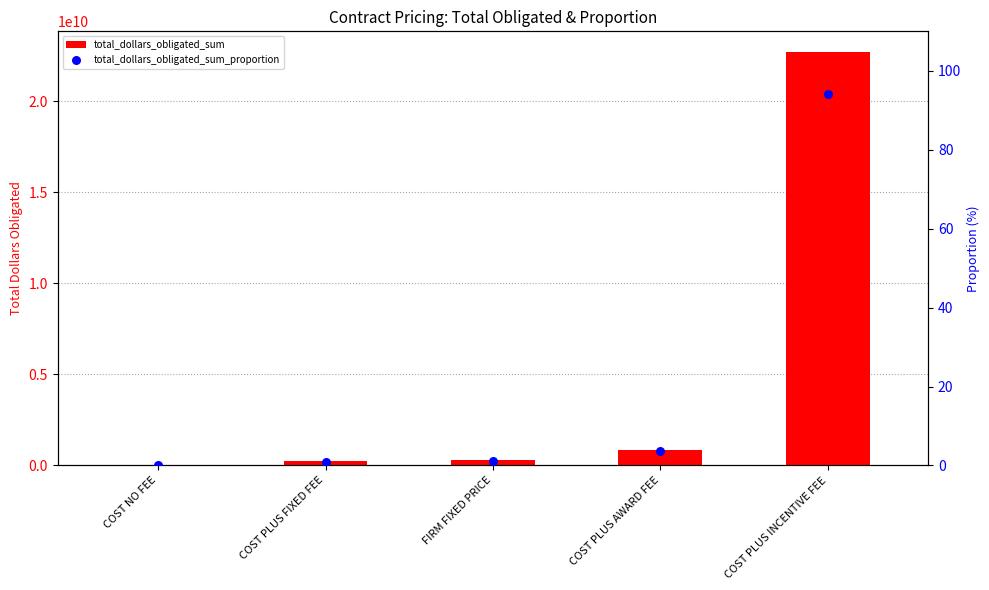

At how many categories does at least one series exceed 14326600757?

1